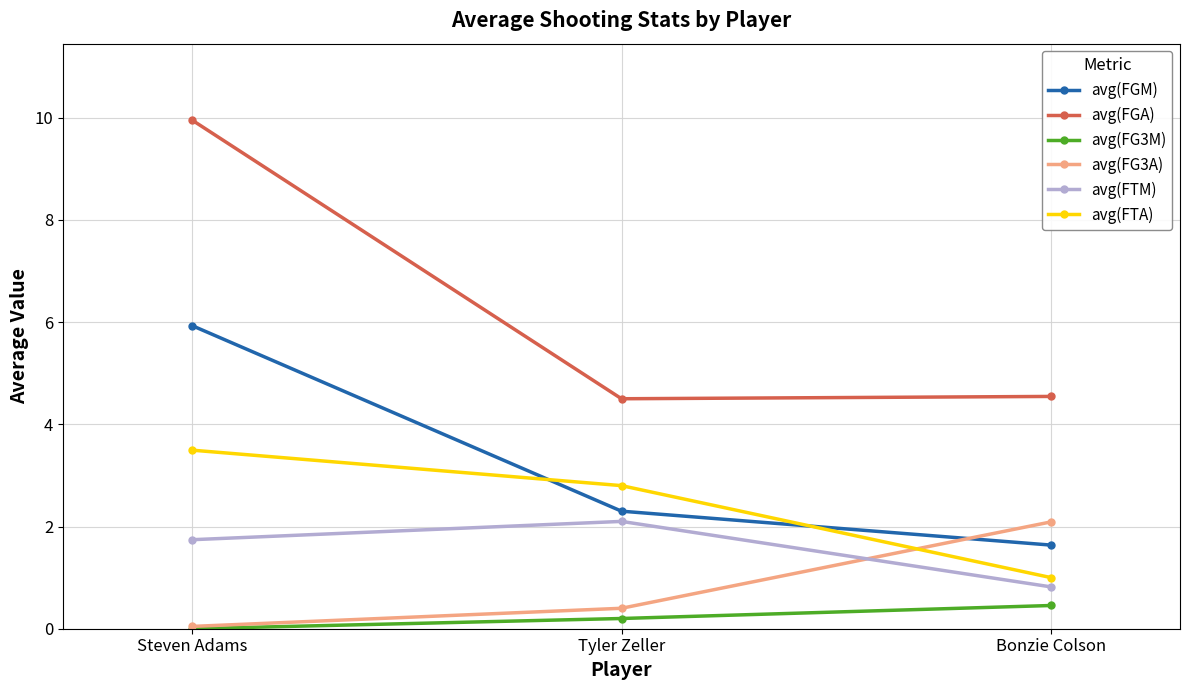

Which series has the largest total across all categories?

avg(FGA)